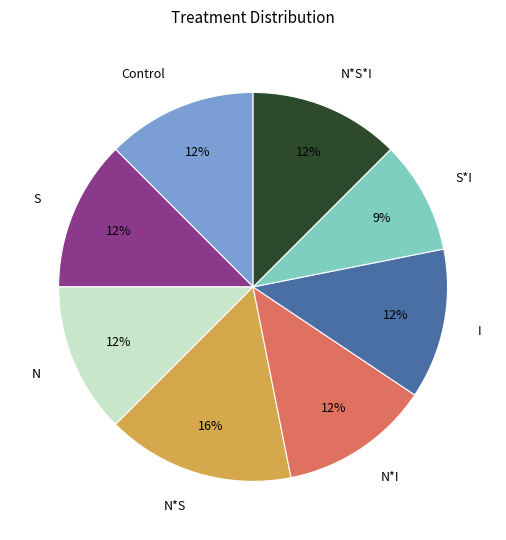

Count the number of slices in the pie.

8